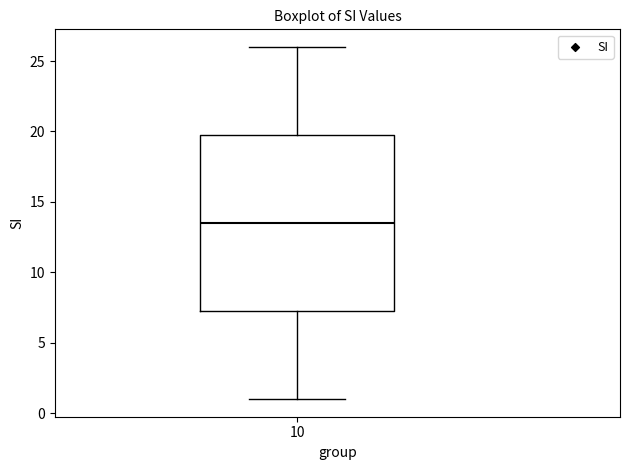

Transcribe this box plot: give where the median line is, the range the box spans, and where the two whiskers end, as read against the y-axis. The values are not printed on the chart, so give them approximately, as read against the axis.

median 13.5, box 7.5 to 20.0, whiskers 1.0 to 26.0